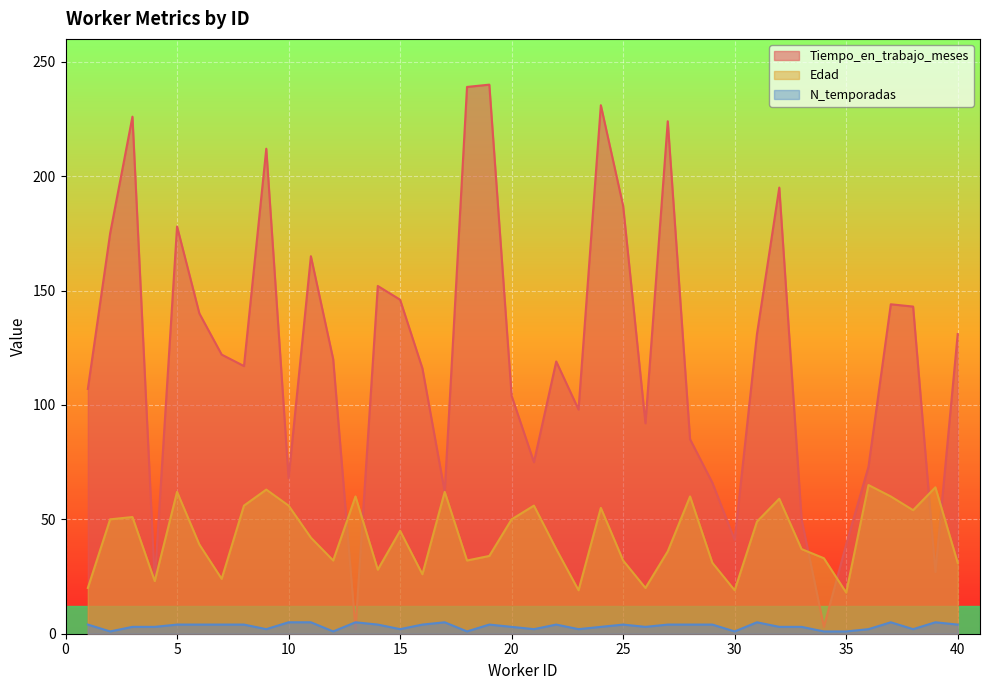

How many lines are shown in the chart?

3